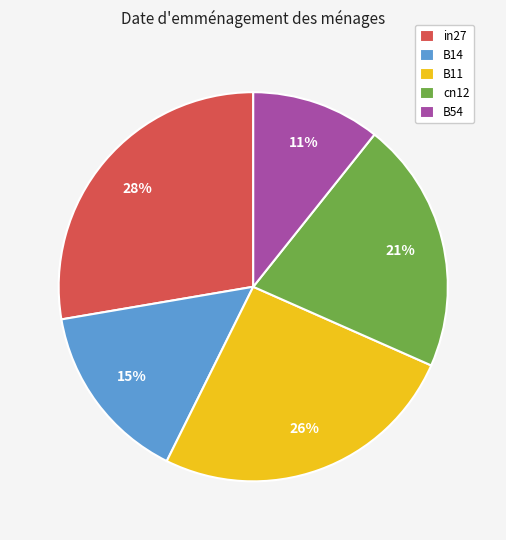

What is the smallest slice in the pie chart?

B54